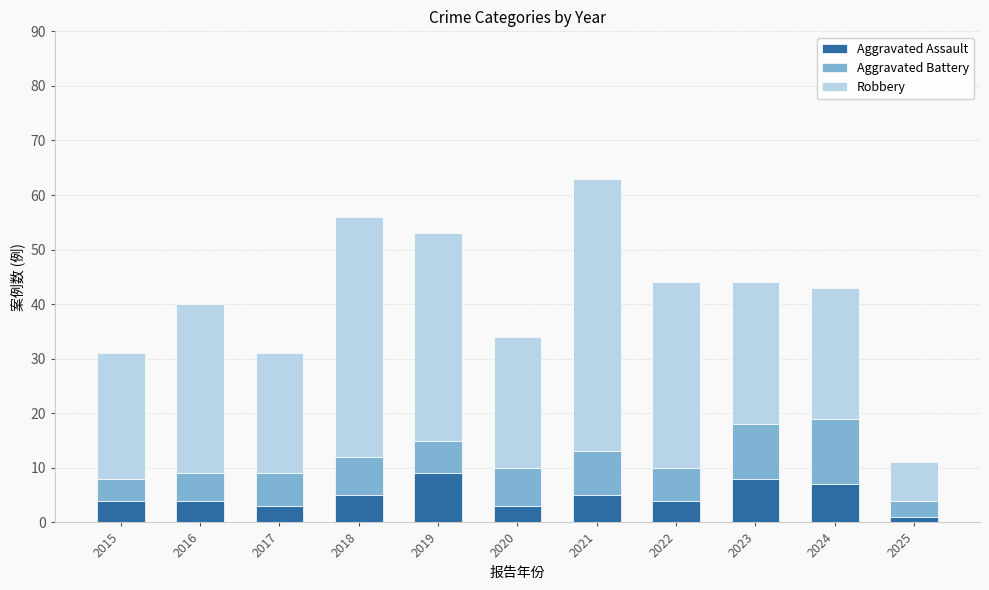

What is the difference between the maximum and minimum values in the Aggravated Assault series?

8